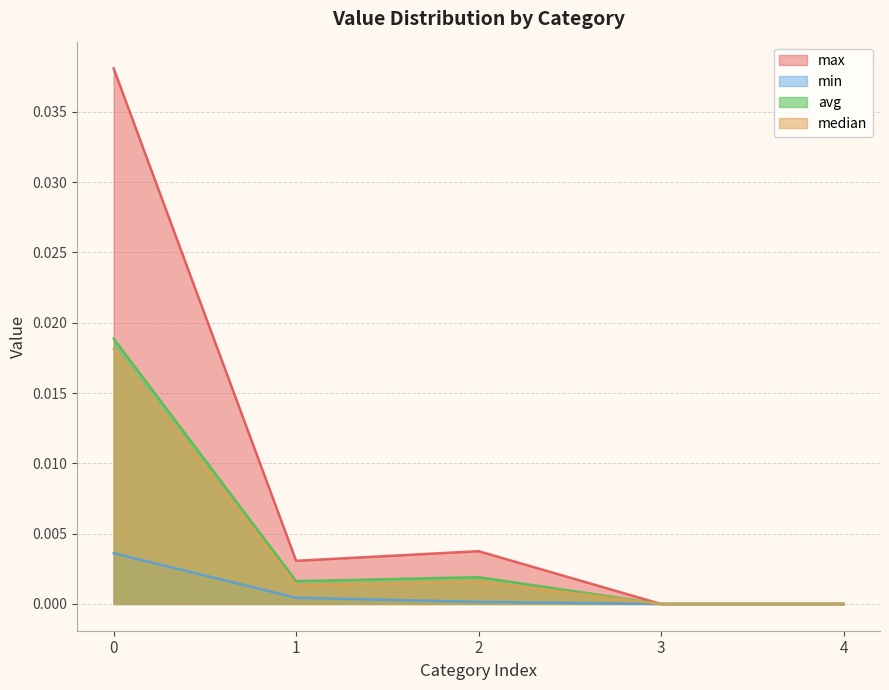

What is the total value across all series at 0?

0.1